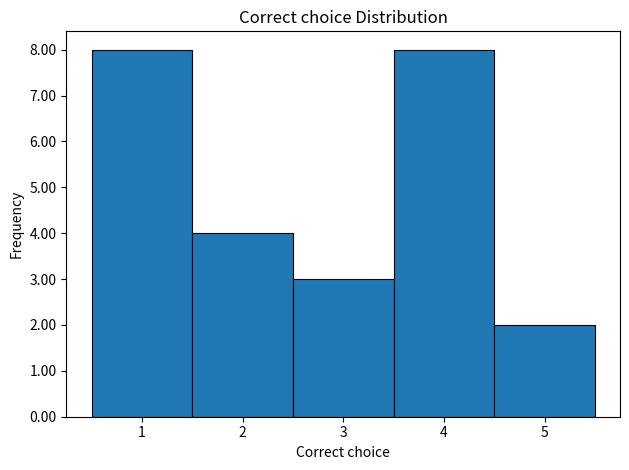

Reading left to right, transcribe this chart: for each bar, give the range it covers on the x-axis and its height. The values are not printed on the chart, so give them approximately, as read against the axis.

0.5 to 1.5: 8
1.5 to 2.5: 4
2.5 to 3.5: 3
3.5 to 4.5: 8
4.5 to 5.5: 2